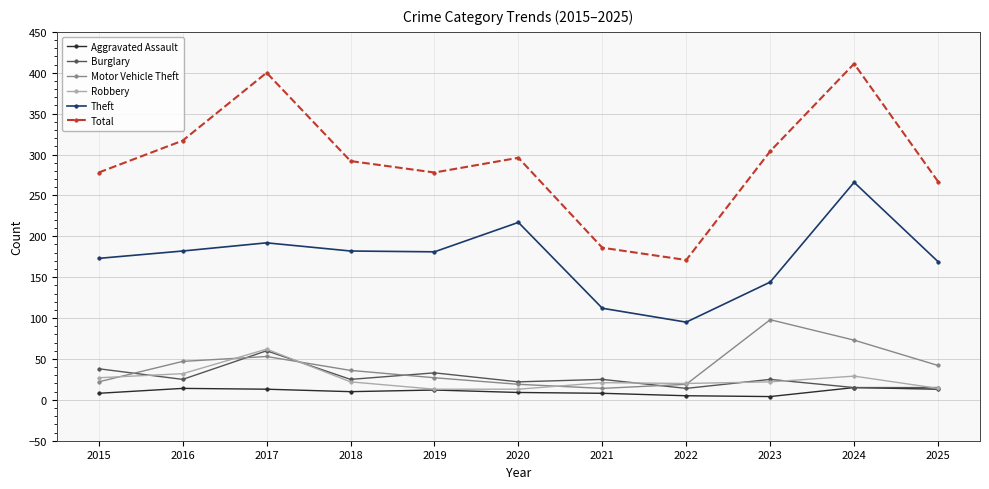

Is it true that Total equals 423 at 2025?

False